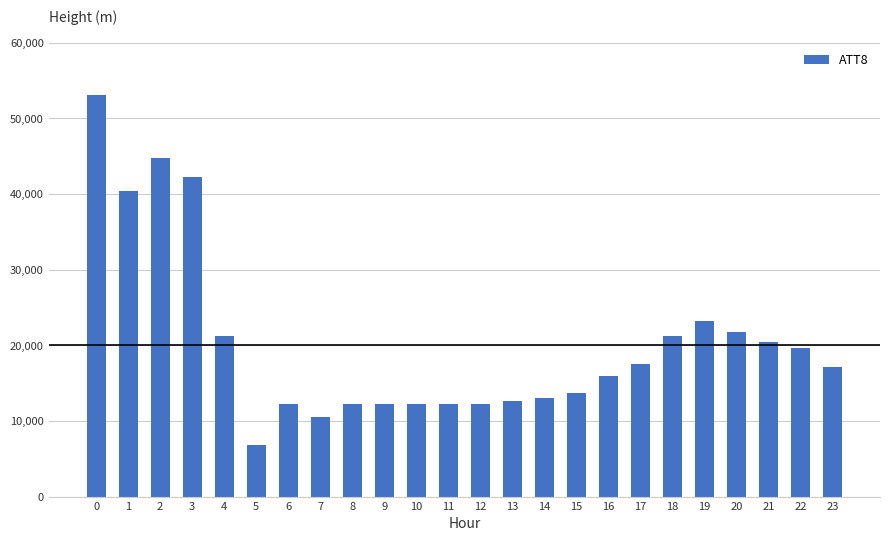

What is the difference between the second highest and second lowest values?

34300